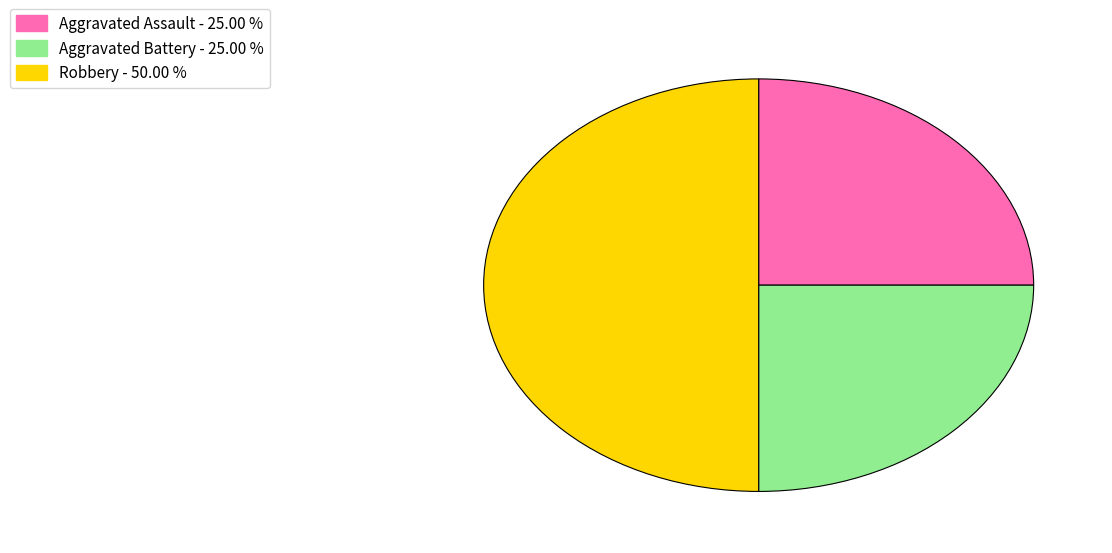

What is the ratio of the value at Aggravated Assault to the value at Robbery?

0.5